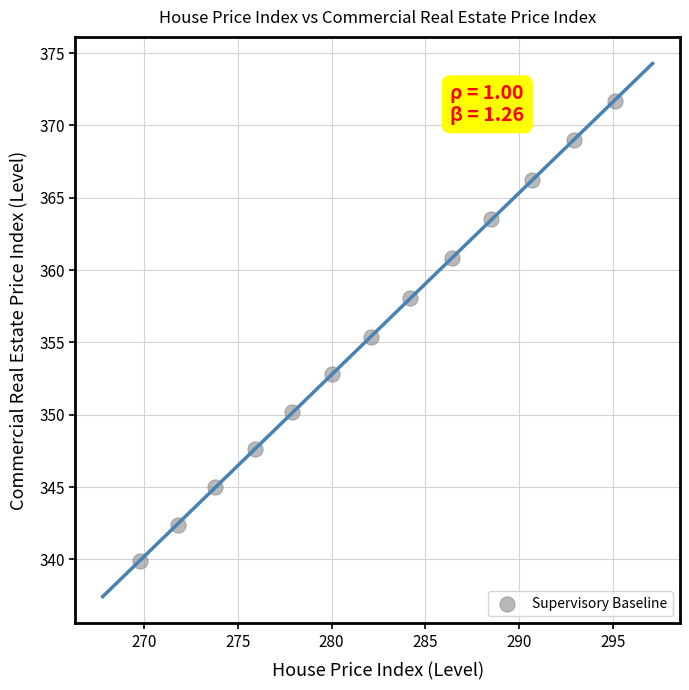

What is the range of Y values (max minus min)?

31.8